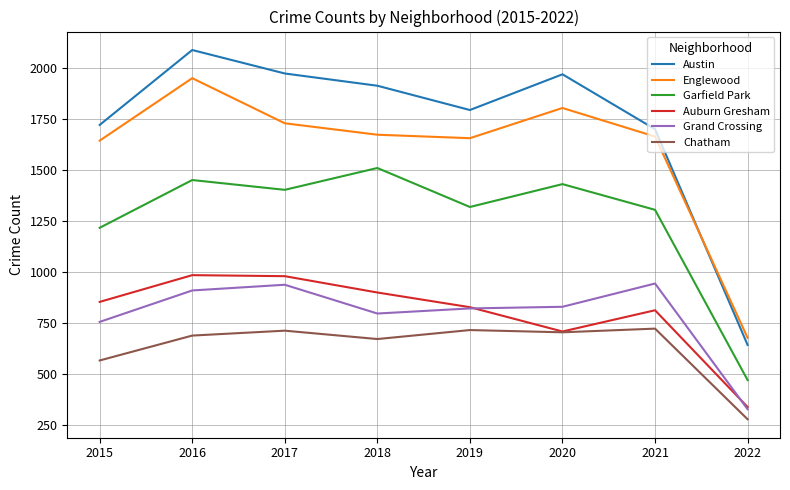

What are all the series names shown in the legend?

Austin, Englewood, Garfield Park, Auburn Gresham, Grand Crossing, Chatham